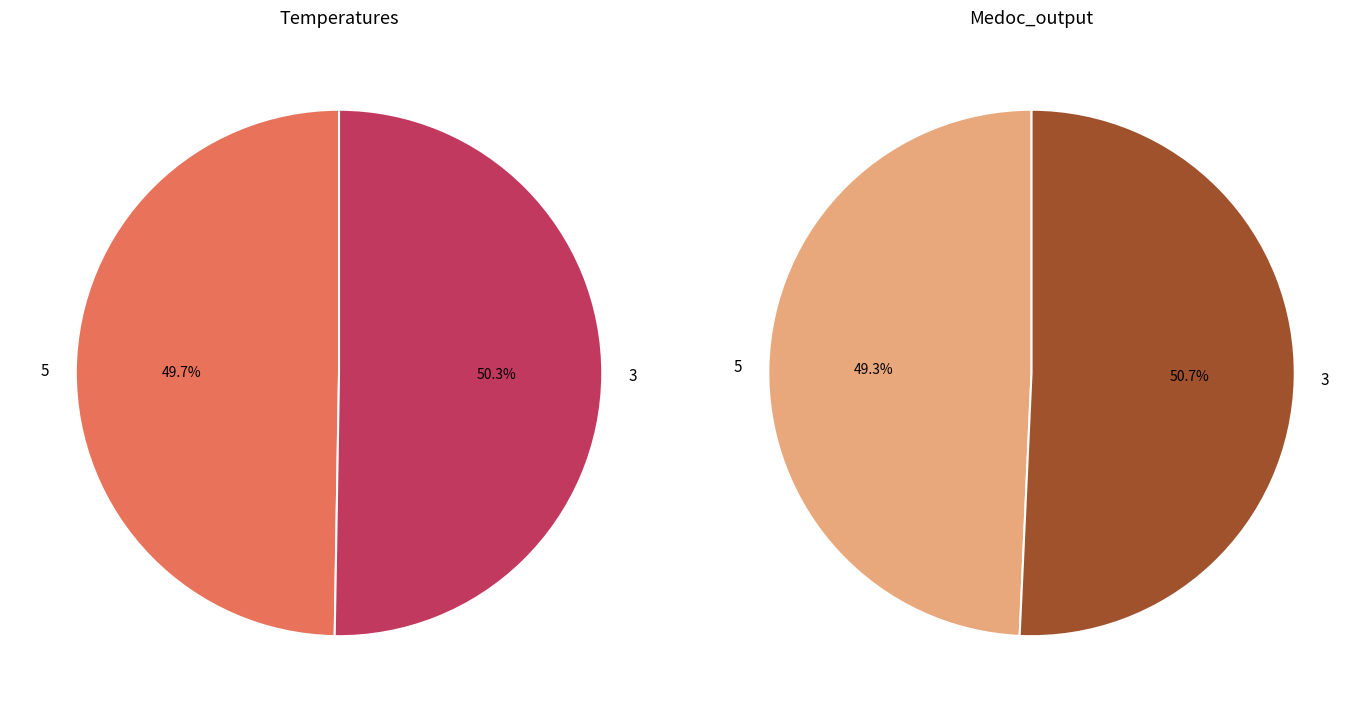

Which slice represents more than half of the pie?

3